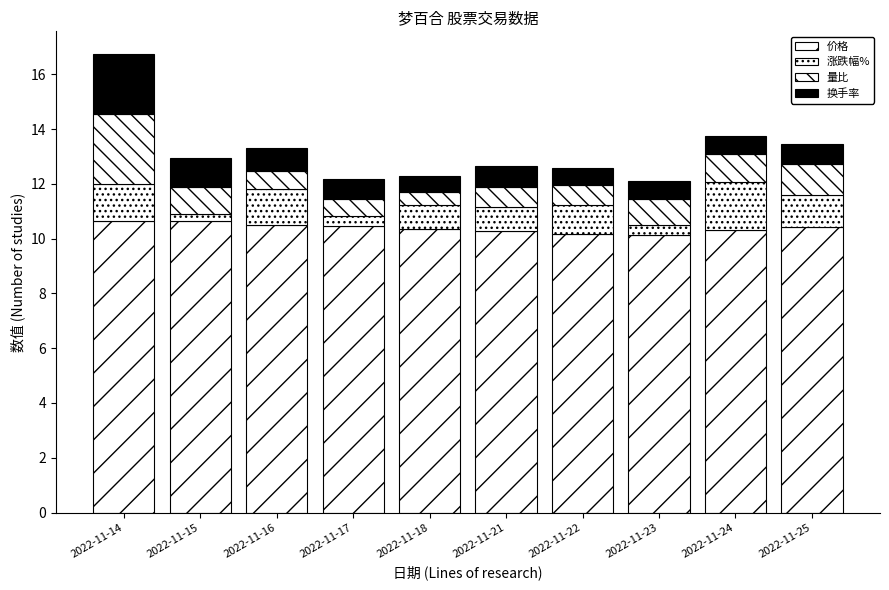

What is the sum of all 换手率 values?

8.8